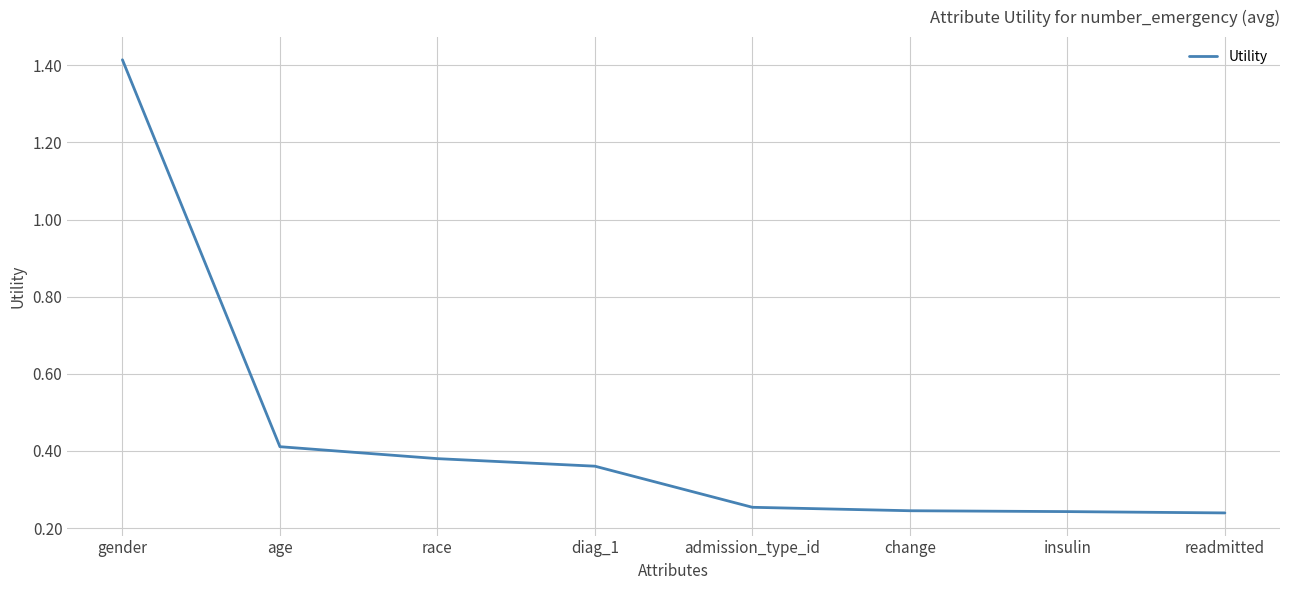

True or false: there are more than 2 points higher than both neighbors.

False